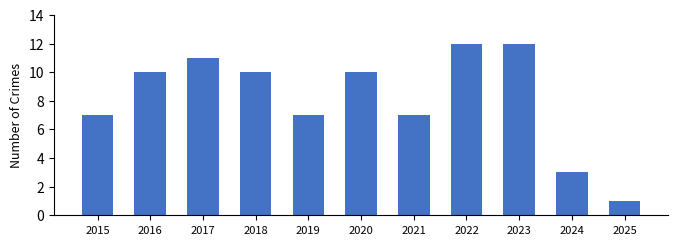

What is the average value?

8